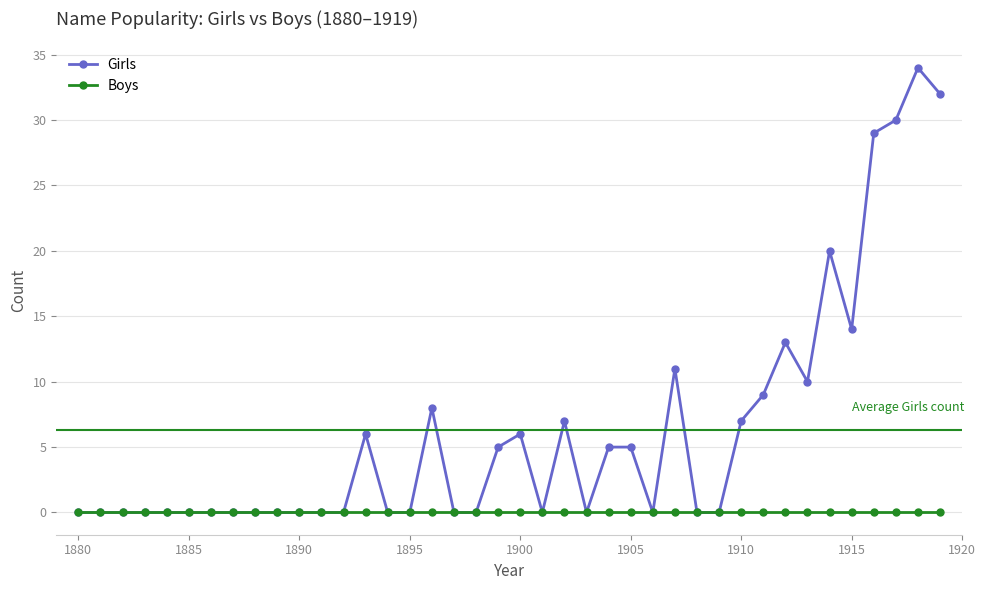

What is the sum of all Girls values?

251